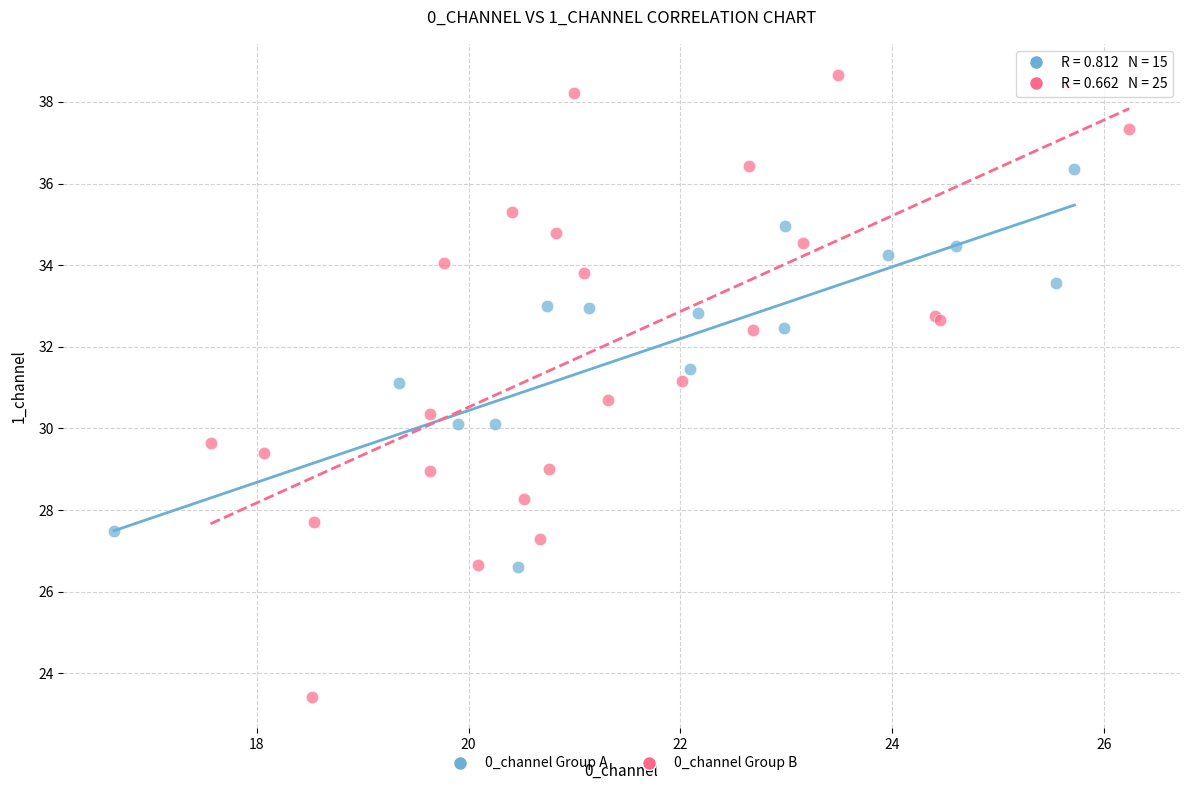

Which series has the largest Y range (max minus min)?

0_channel Group B